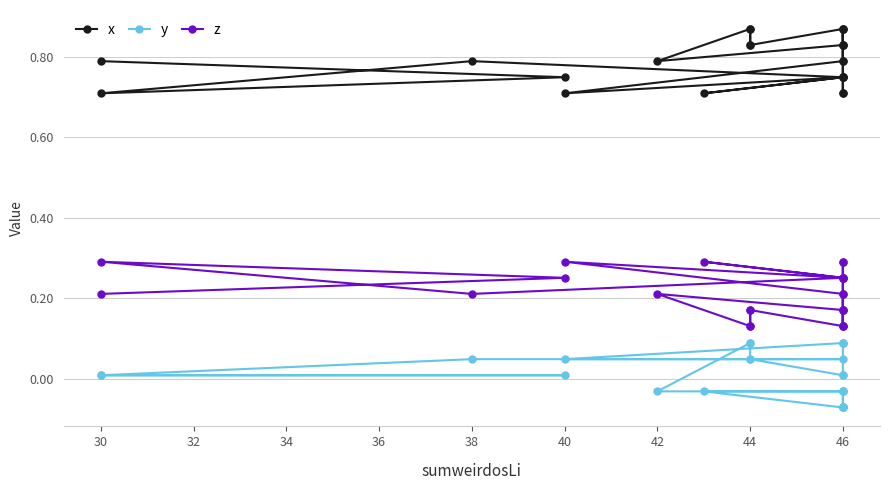

What is the greatest value displayed?

0.9